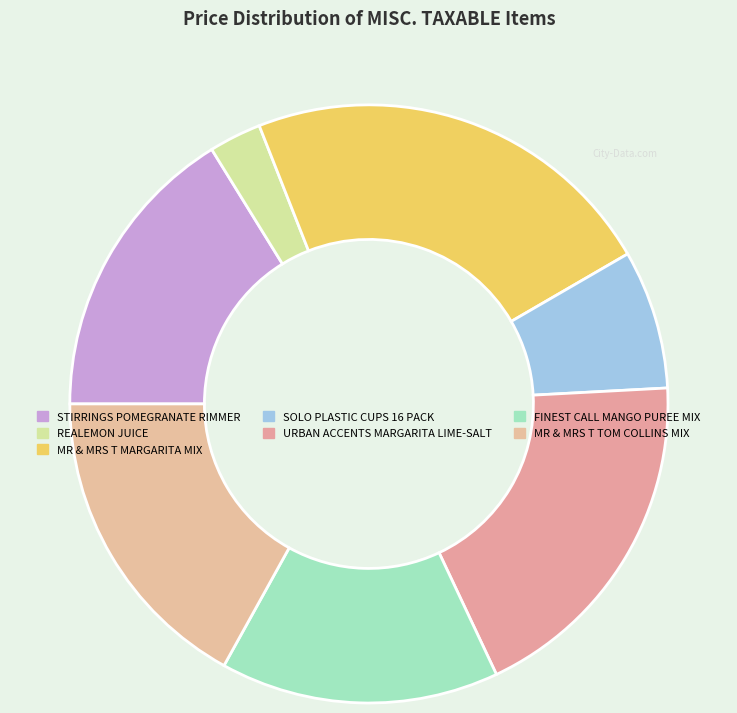

Count the number of slices in the pie.

7